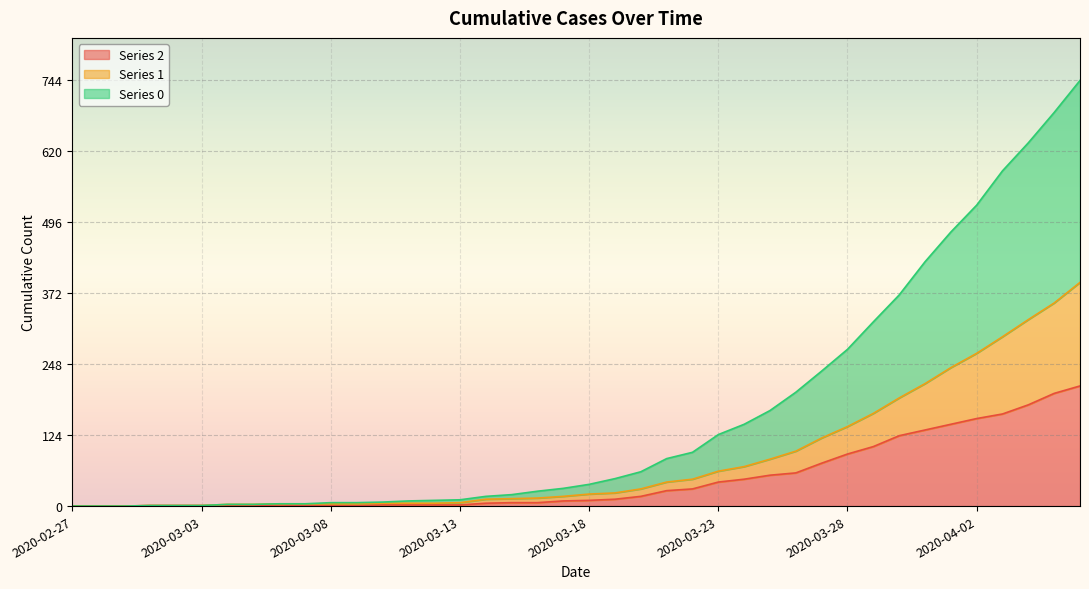

Reading left to right, transcribe all the data shown in this chart.

0: 0	0	0	1	1	1	3	3	4	4	6	6	7	9	10	11	17	20	26	31	38	48	60	83	94	125	143	167	199	236	274	322	369	427	479	526	586	635	688	744
1: 0	0	0	1	1	1	3	3	4	4	4	4	5	5	5	6	12	13	14	17	21	23	30	42	47	61	69	82	96	119	139	162	189	214	242	267	296	326	355	391
2: 0	0	0	1	1	1	1	1	2	1	1	1	2	2	2	2	5	6	6	9	10	12	17	27	30	42	47	54	58	75	91	104	123	133	143	153	161	177	197	210